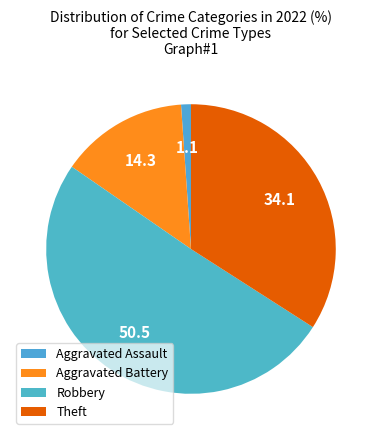

Rank the categories by value from highest to lowest.

Robbery, Theft, Aggravated Battery, Aggravated Assault